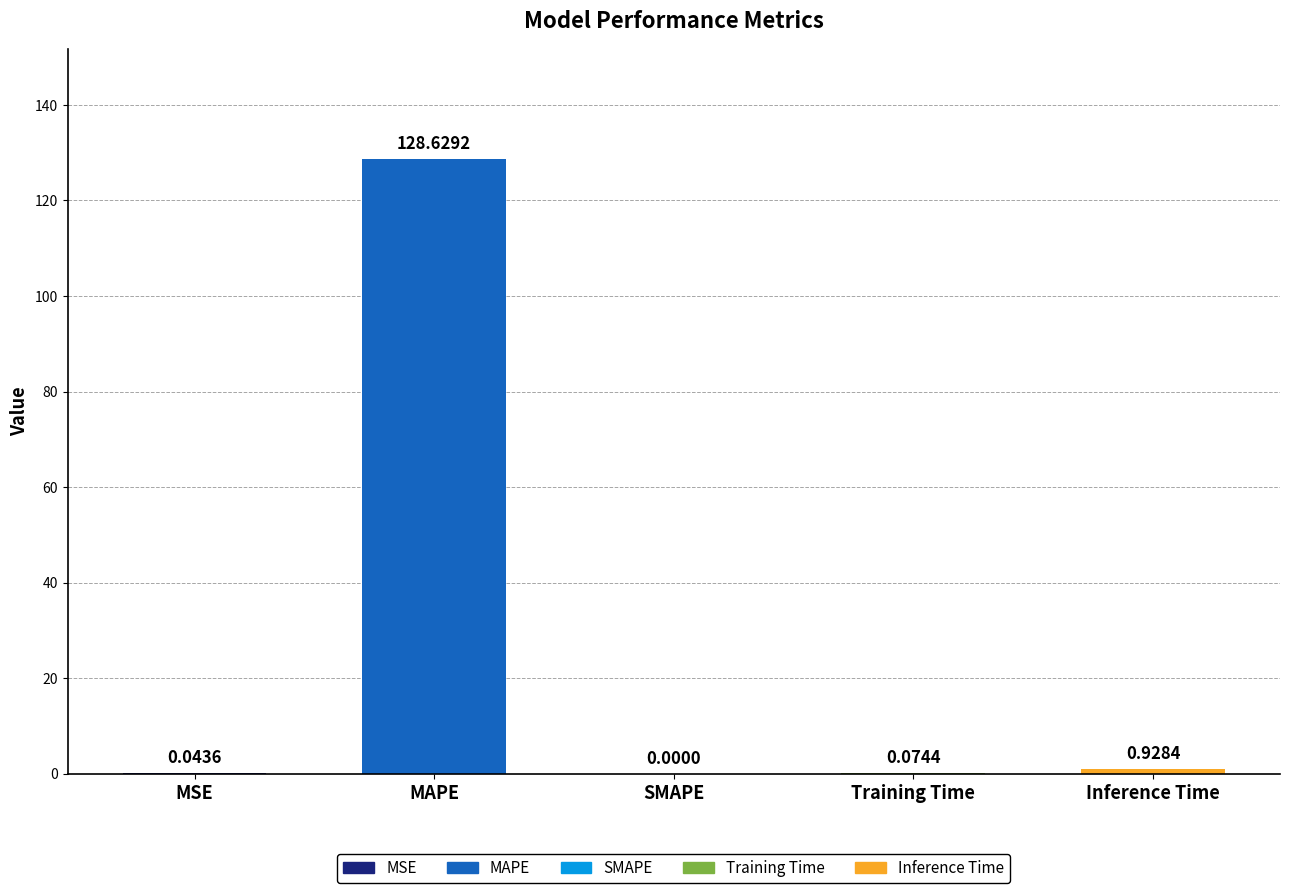

At which label is the value closest to 64?

Inference Time